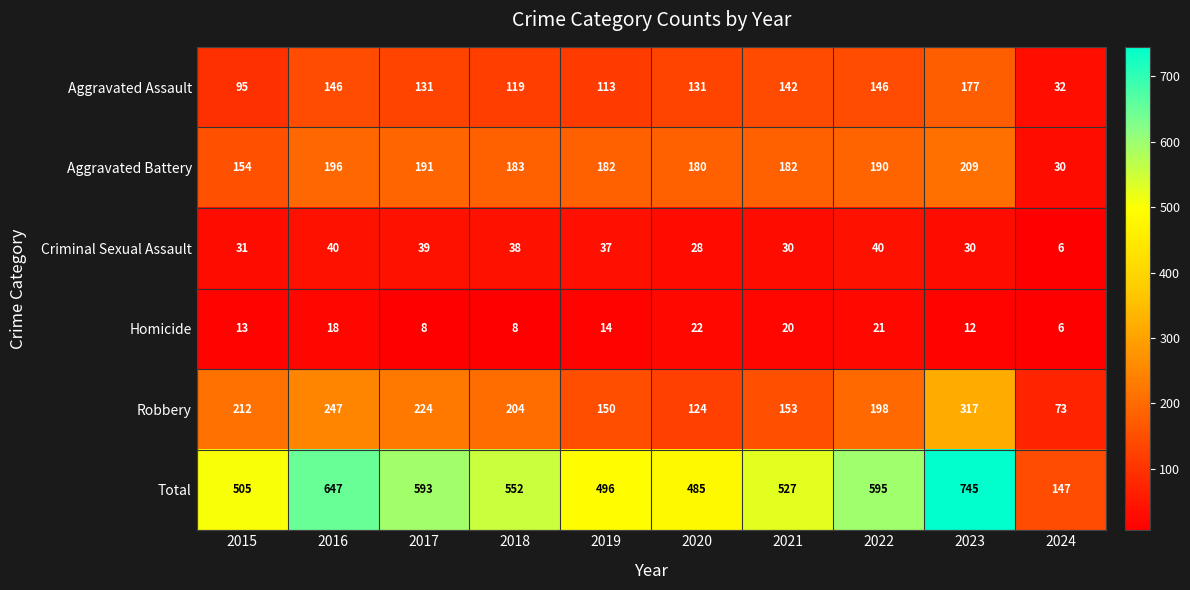

At 2018, list the series in order from smallest to largest.

Homicide, Criminal Sexual Assault, Aggravated Assault, Aggravated Battery, Robbery, Total